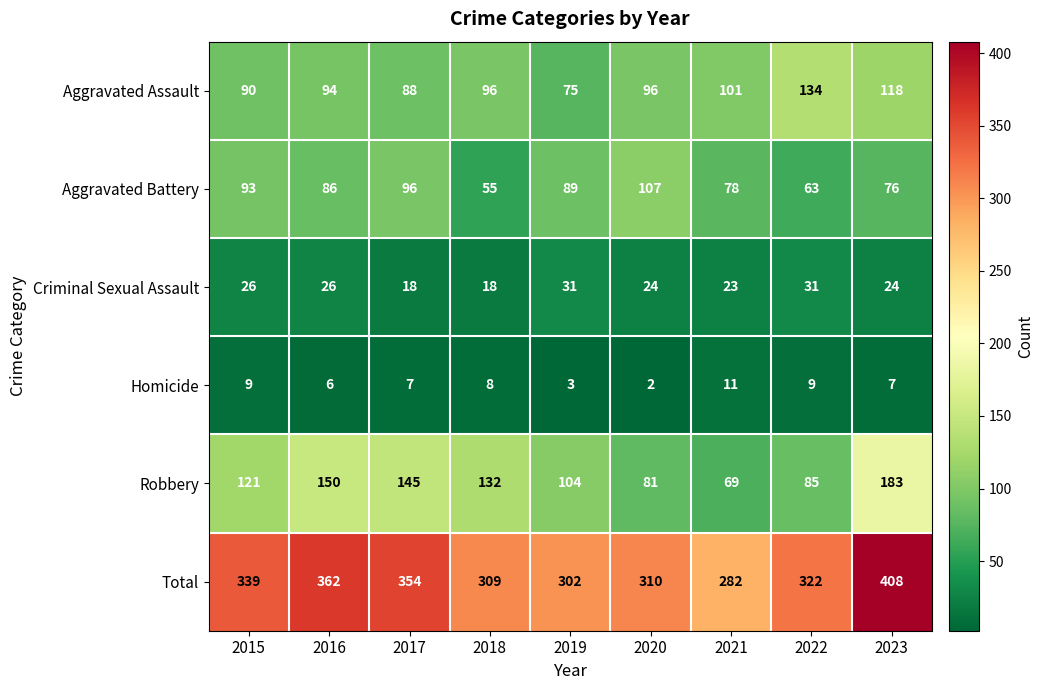

At which category does the chart reach its peak across all series?

2023